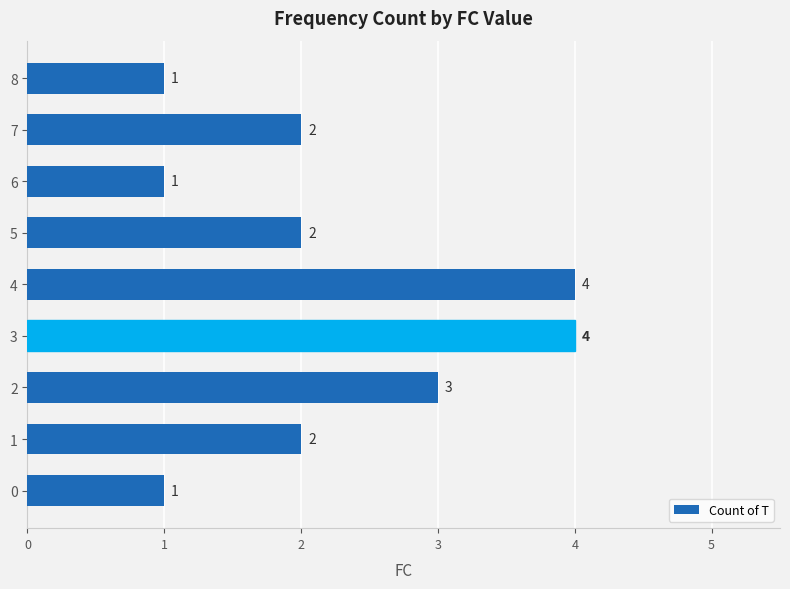

Does the chart contain any negative values?

No